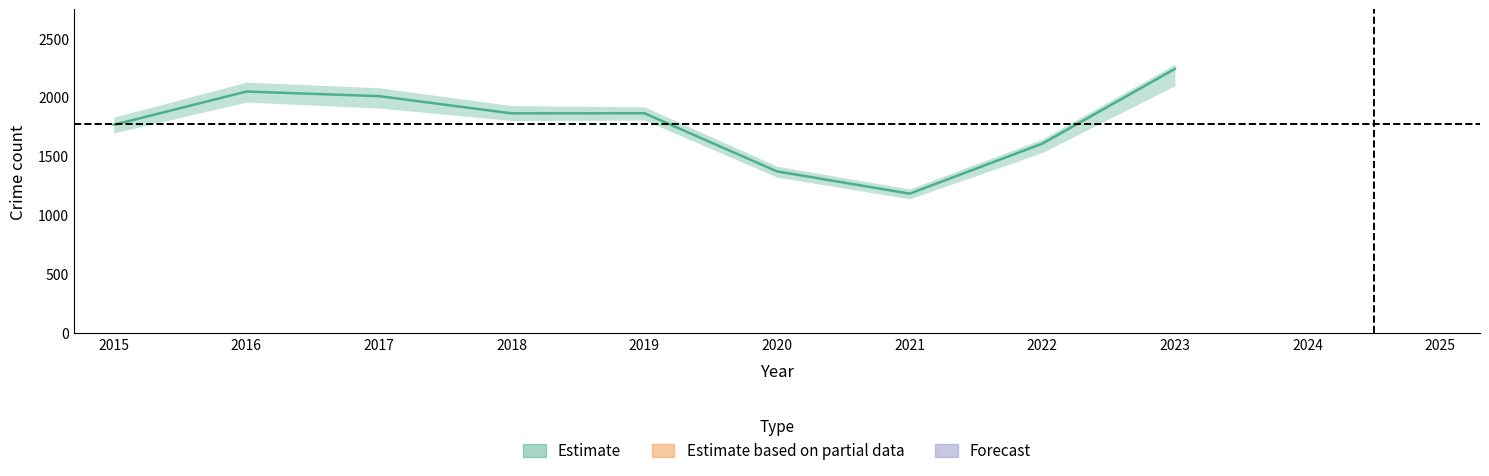

At which category does the data reach its first local peak?

2016